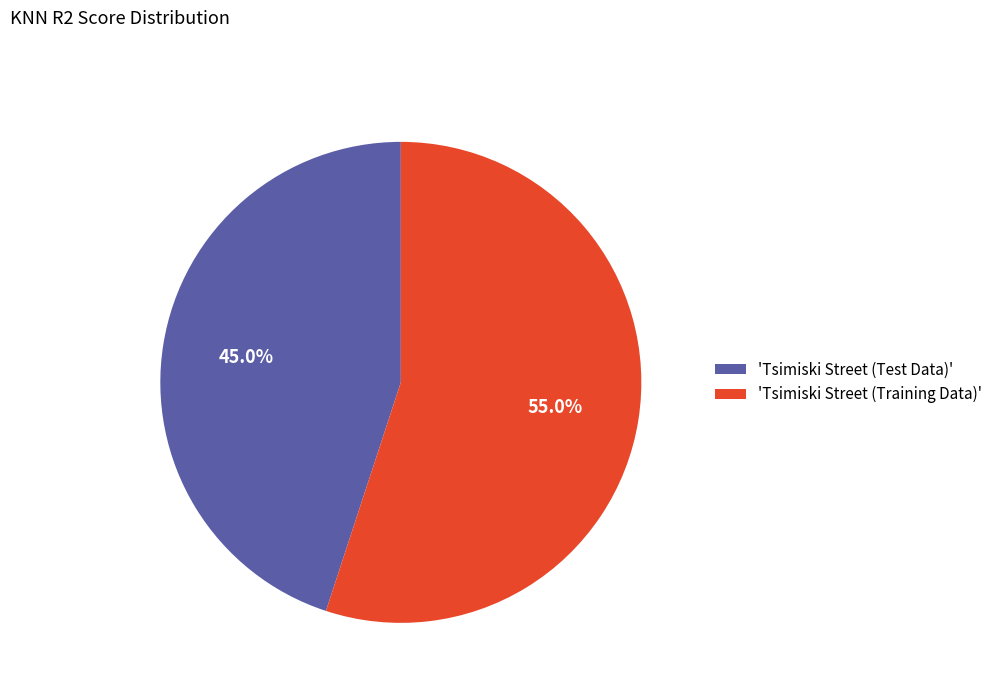

What is the total percentage of 'Tsimiski Street (Training Data)' and 'Tsimiski Street (Test Data)'?

100.0%